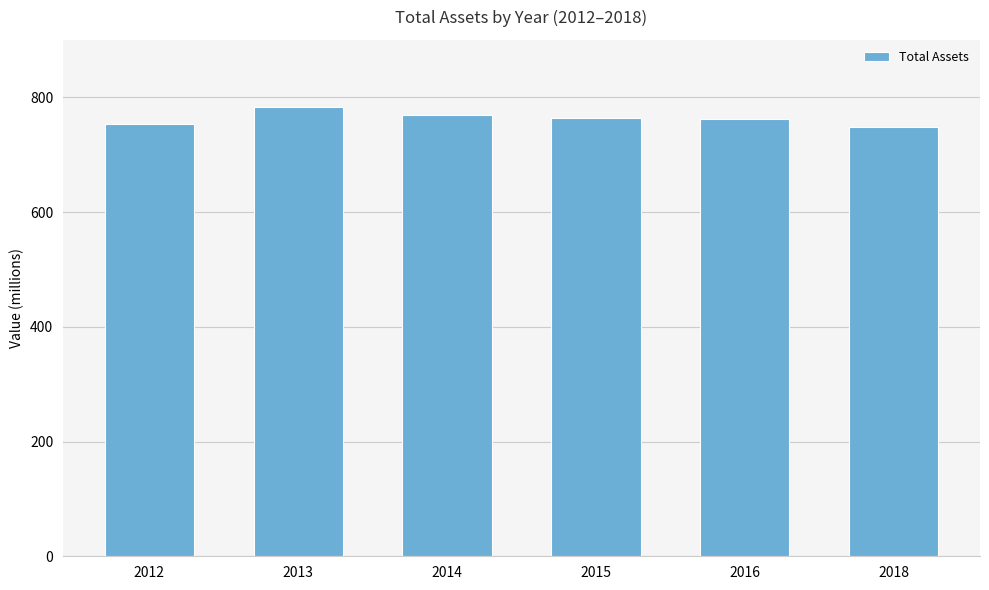

How many values are between 753 and 769?

4